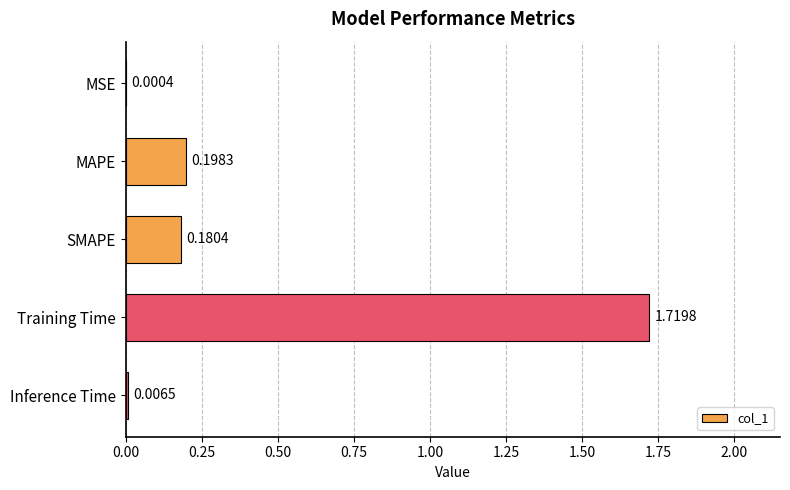

What is the sum of the values at Training Time and SMAPE?

1.9